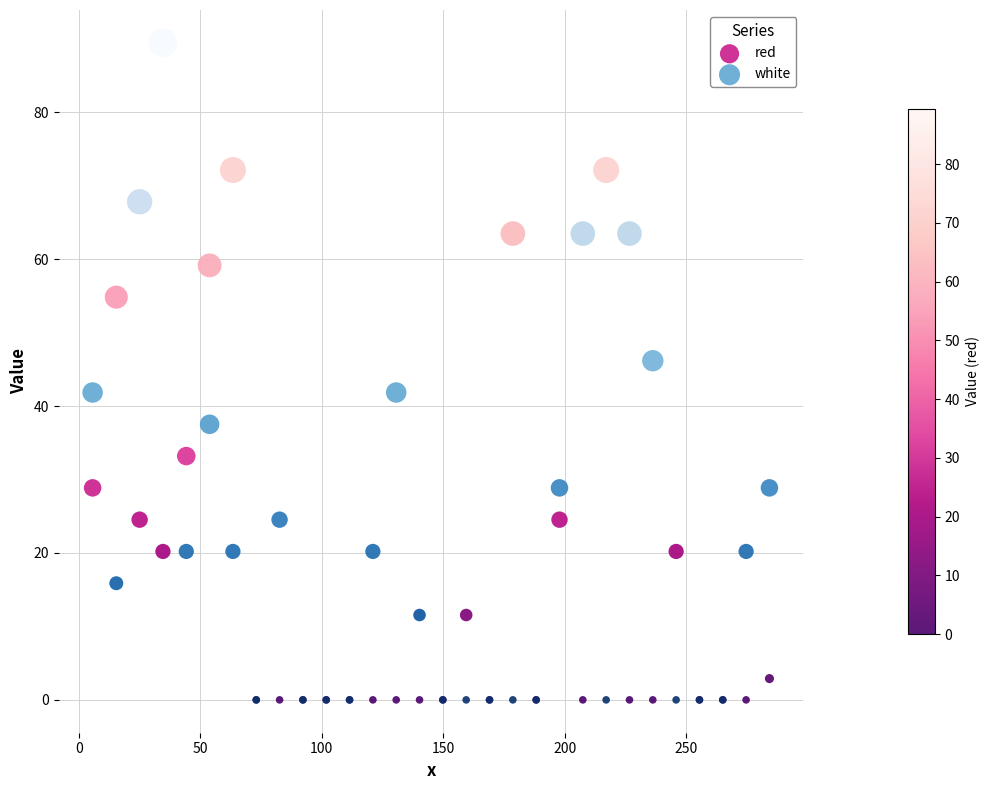

Which series reaches the maximum Y coordinate?

white